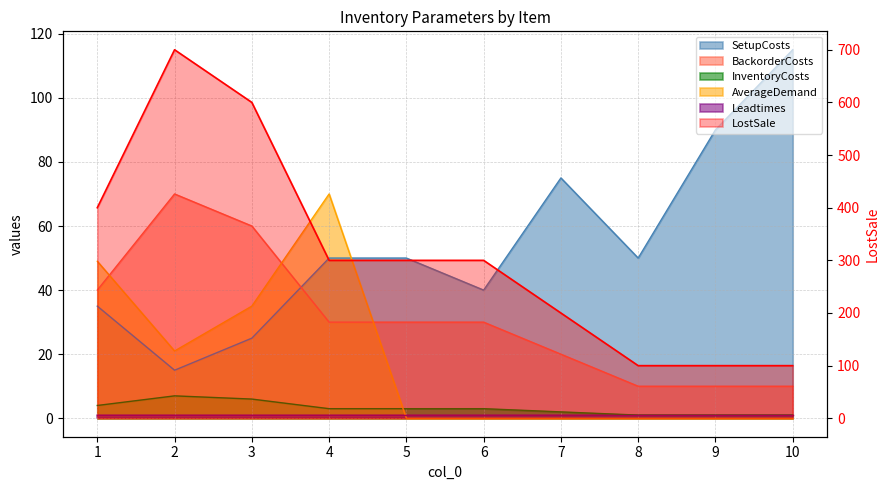

True or false: BackorderCosts and SetupCosts cross at least once.

True